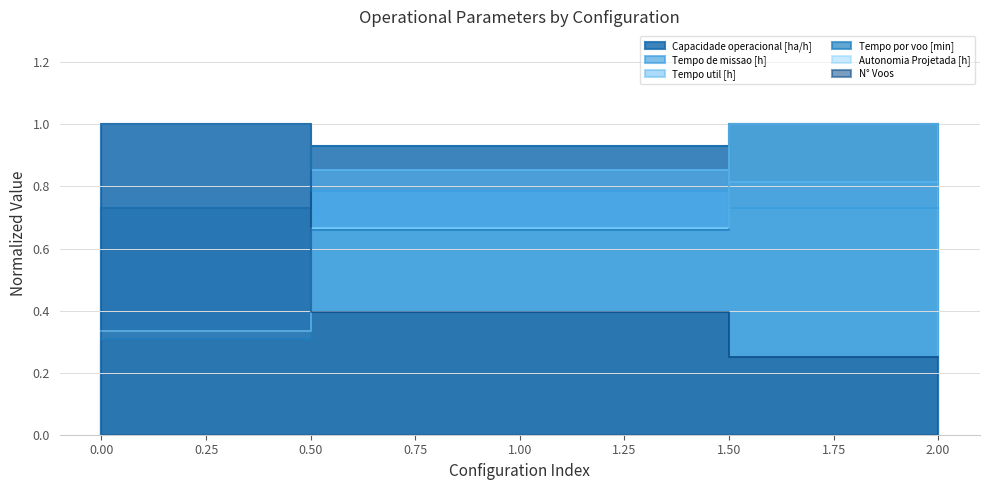

What is the sum of the Autonomia Projetada [h] values at 2 and 0?

1.3